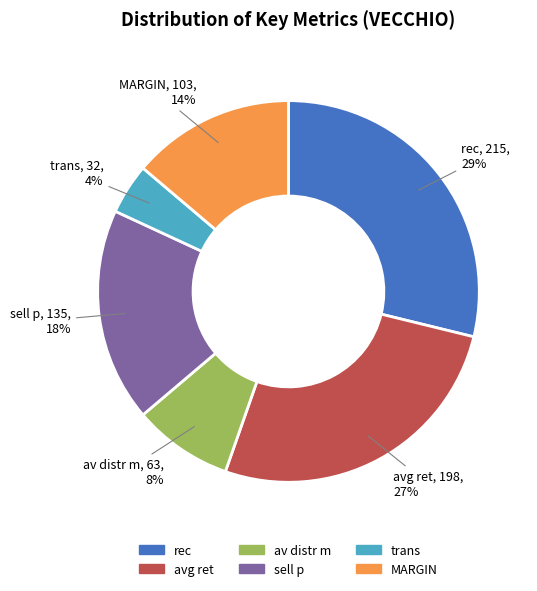

Does trans represent more than half of the total?

No